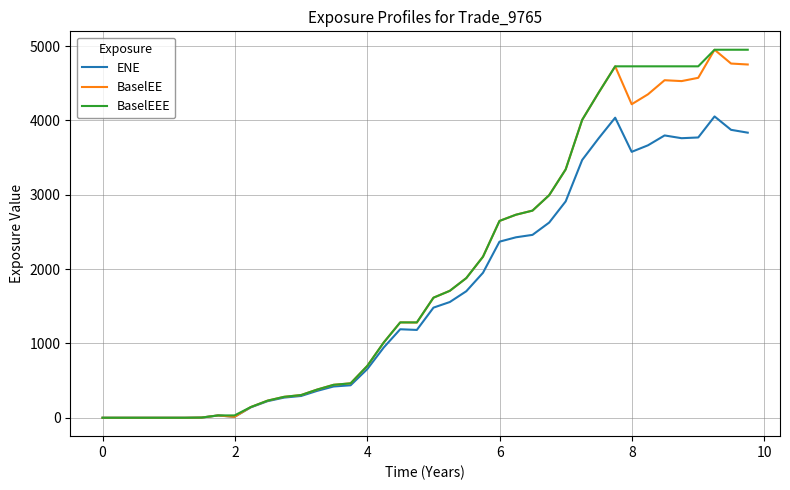

What is the maximum value shown in the chart?

4950.1